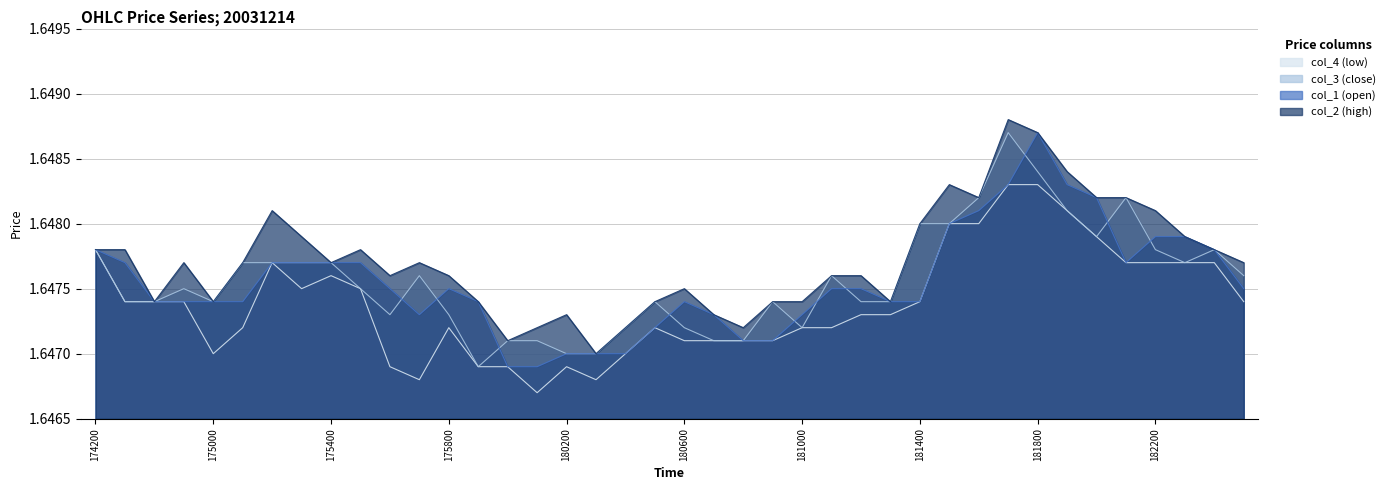

At how many categories does at least one series exceed 1?

40